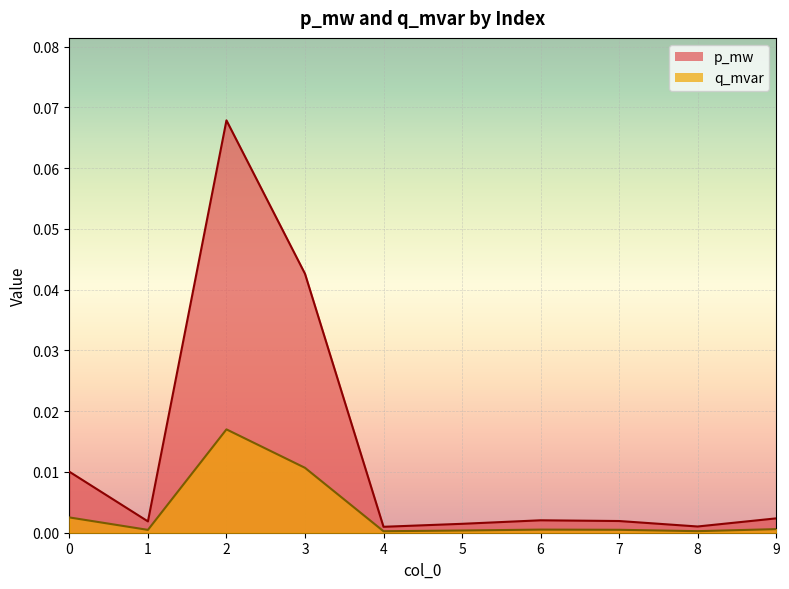

True or false: q_mvar and p_mw intersect in this chart.

False